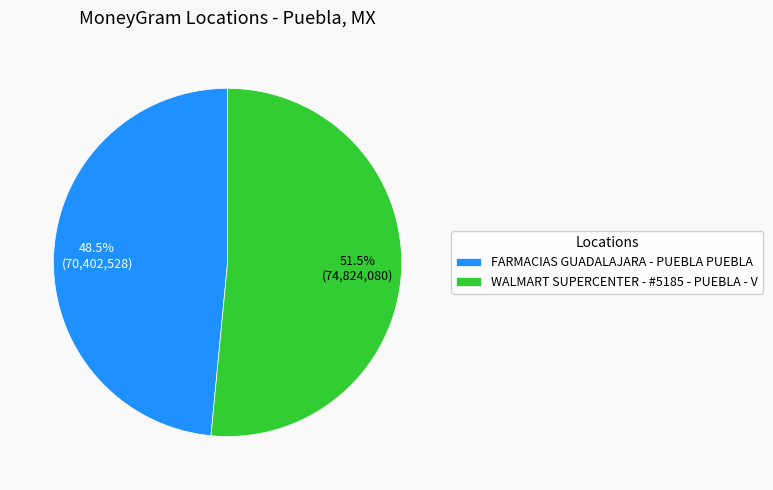

Does WALMART SUPERCENTER - #5185 - PUEBLA - V account for over 50% of the chart?

Yes